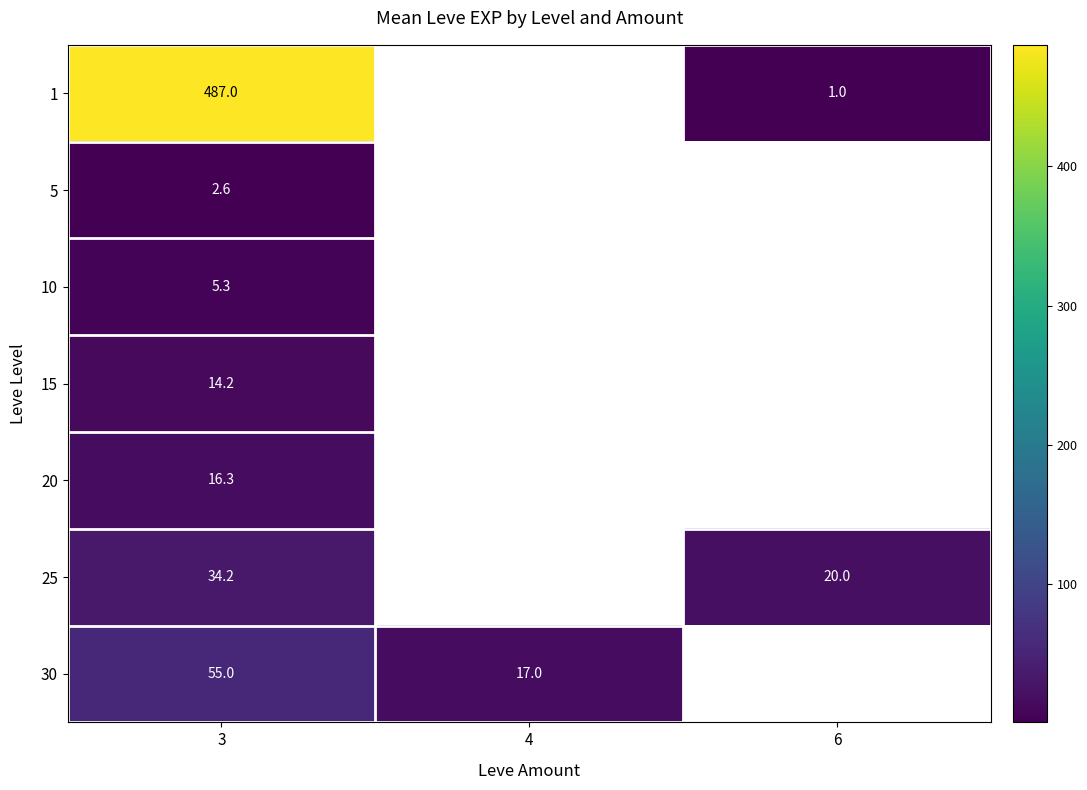

Count the number of categories in the chart.

3